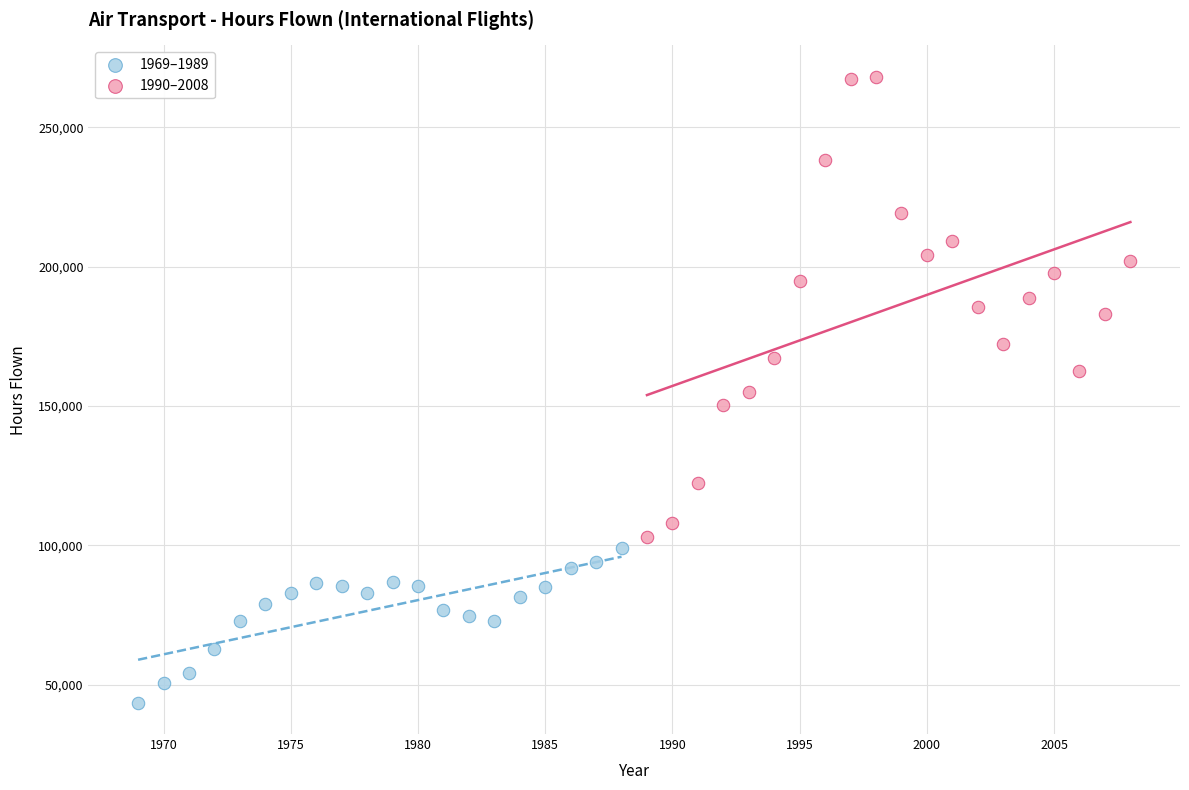

Which series reaches the minimum Y coordinate?

1969–1989